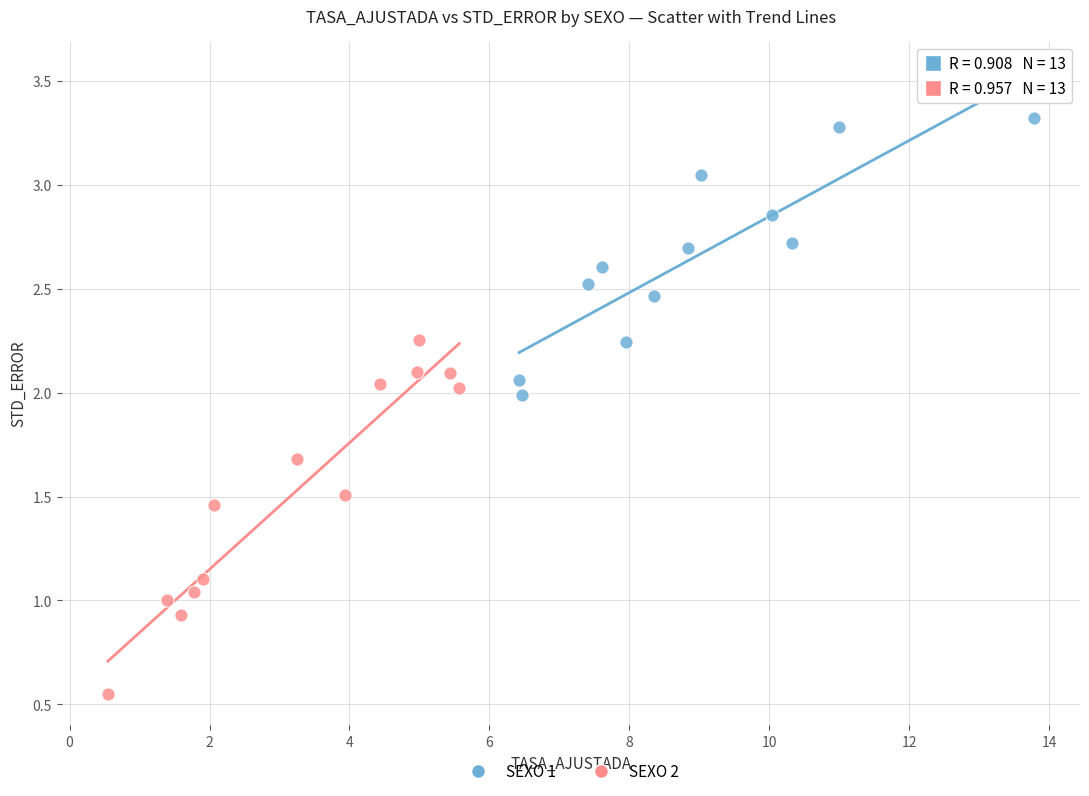

Which series reaches the maximum Y coordinate?

SEXO 1